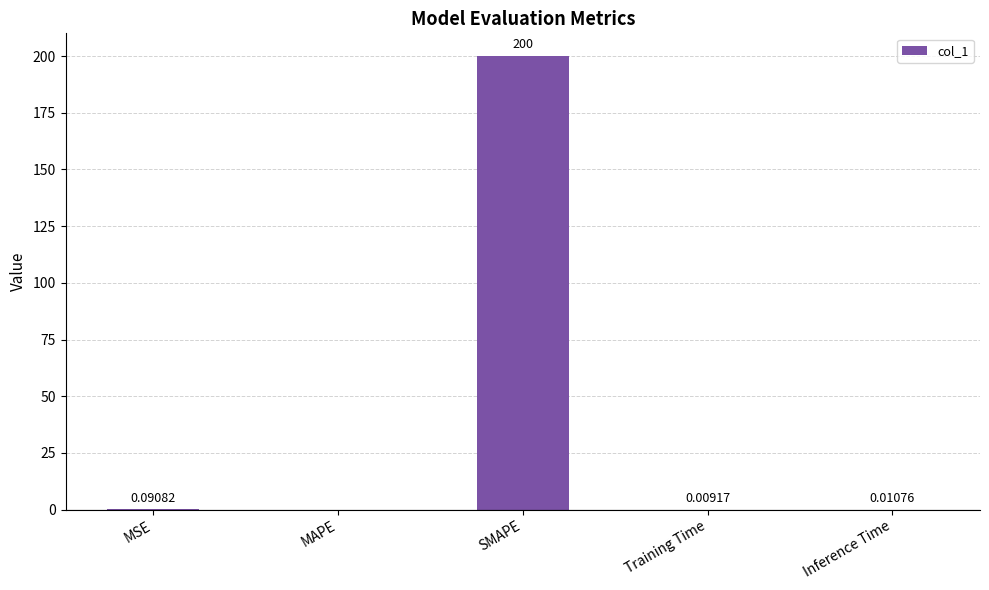

What is the sum of all values?

200.1